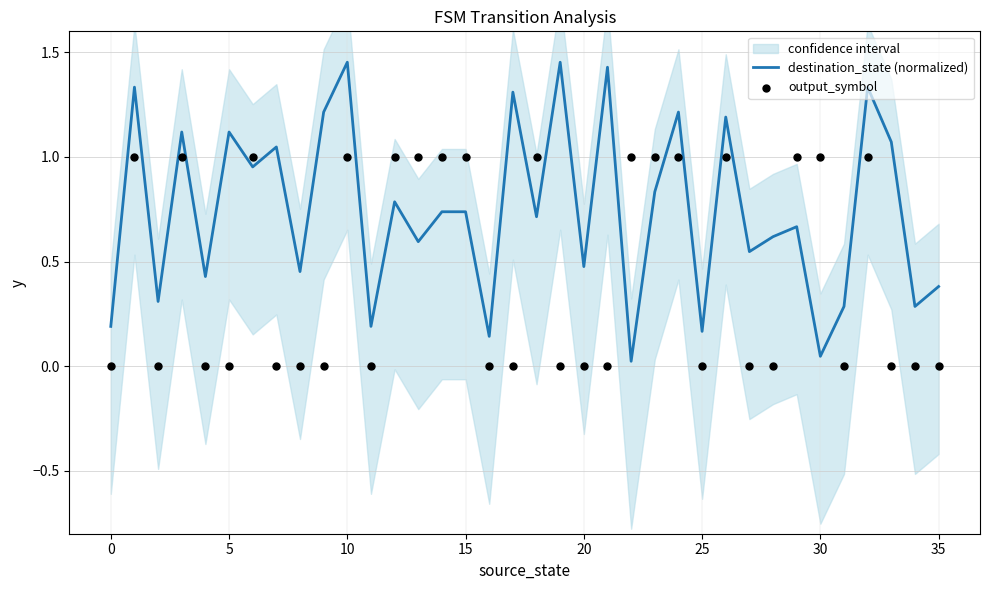

At which category is the sum across all series the highest?

10